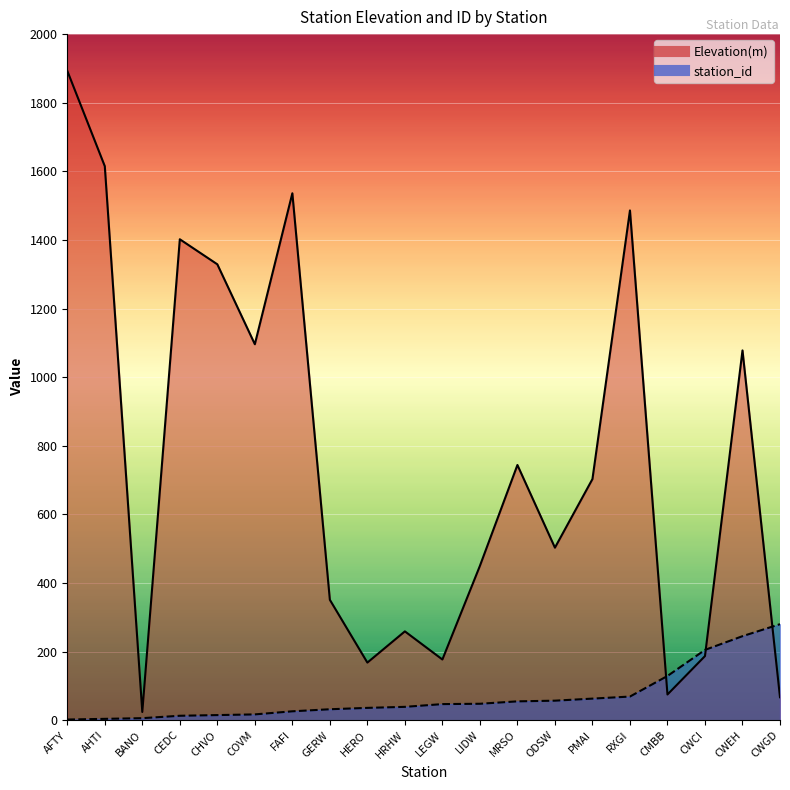

True or false: station_id has more than 2 interior local peaks.

False